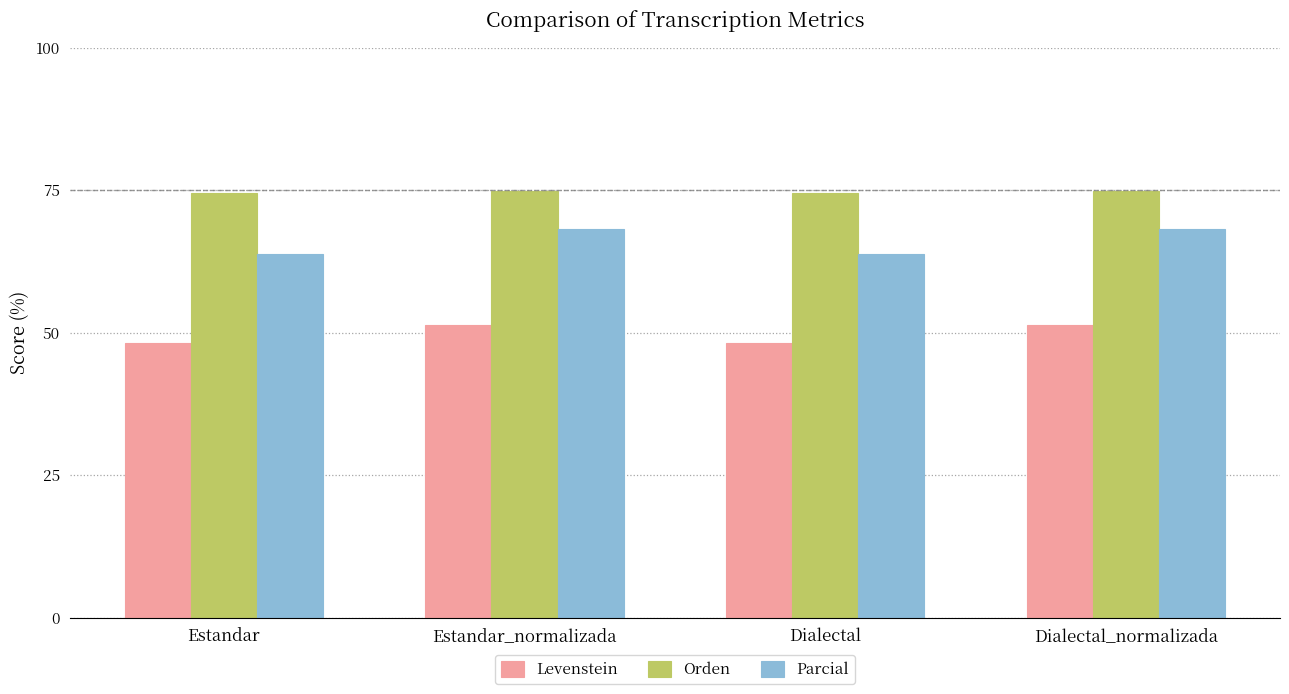

What is the spread (max minus min) of values at Estandar_normalizada?

23.5